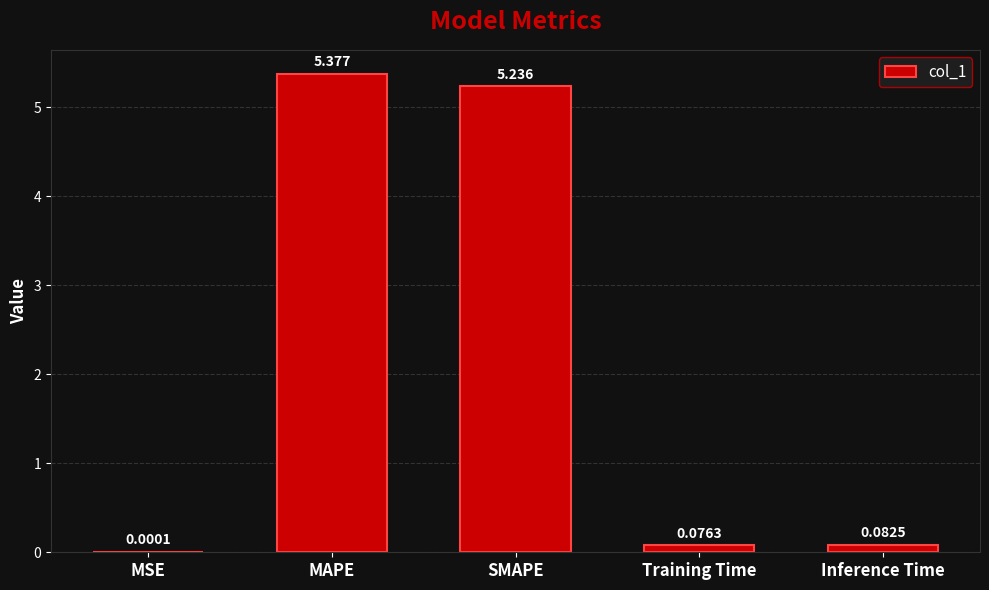

At which label is the value closest to 2?

Inference Time